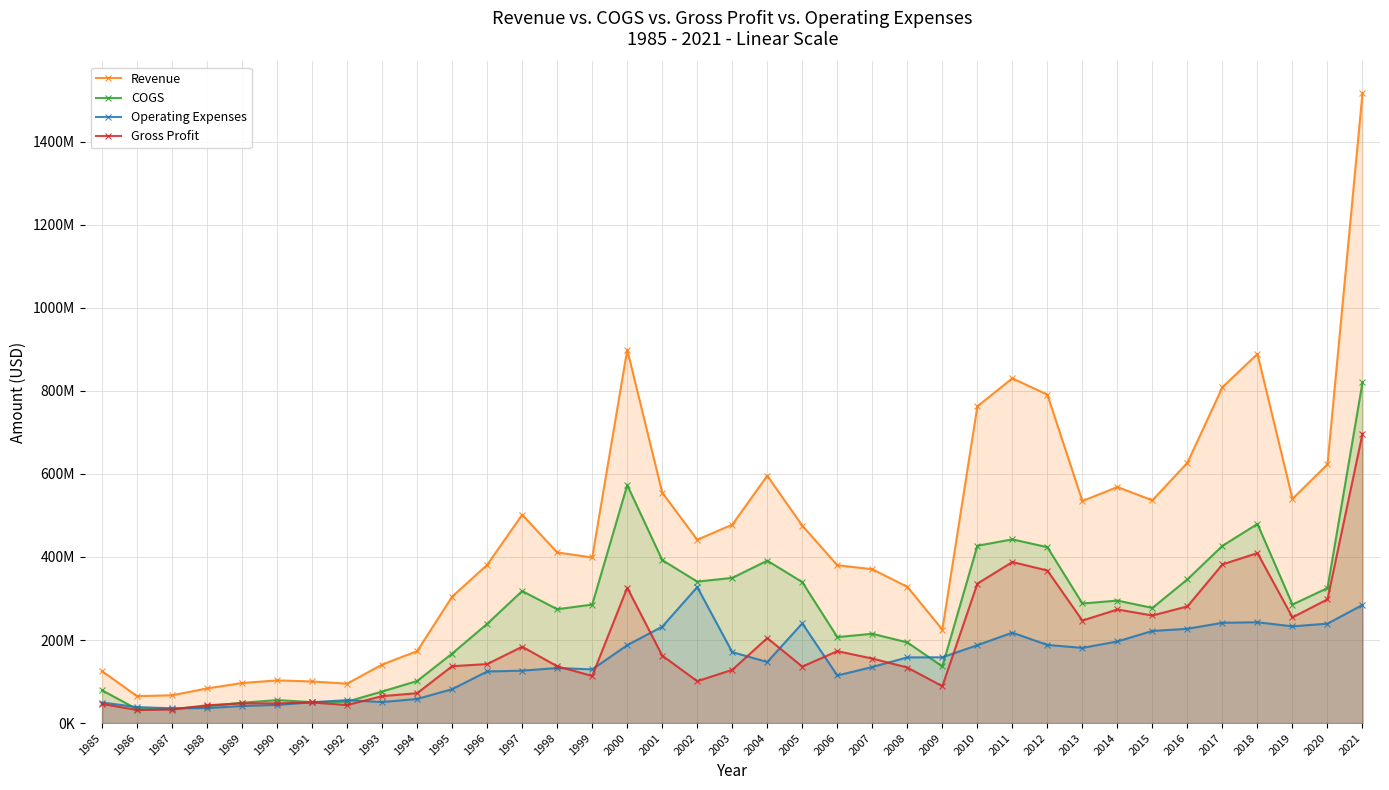

Reading left to right, extract all data points from this chart.

Revenue: 1985=125100000	1986=64800000	1987=66900000	1988=83500000	1989=96500000	1990=102800000	1991=100200000	1992=95000000	1993=140900000	1994=173300000	1995=304500000	1996=381200000	1997=501900000	1998=411000000	1999=398900000	2000=899300000	2001=555000000	2002=441600000	2003=477900000	2004=595900000	2005=475500000	2006=380300000	2007=370500000	2008=328100000	2009=225200000	2010=762800000	2011=830400000	2012=791000000	2013=534900000	2014=568600000	2015=536471000	2016=627192000	2017=809041000	2018=889121000	2019=540052000	2020=623176000	2021=1517664000
COGS: 1985=79000000	1986=33400000	1987=34300000	1988=40600000	1989=49000000	1990=55300000	1991=50600000	1992=51600000	1993=76000000	1994=101300000	1995=167500000	1996=239100000	1997=318000000	1998=274200000	1999=285400000	2000=573200000	2001=392600000	2002=340700000	2003=349700000	2004=391200000	2005=339500000	2006=207100000	2007=215100000	2008=194300000	2009=136400000	2010=427100000	2011=442500000	2012=423600000	2013=288000000	2014=295000000	2015=277379000	2016=346156000	2017=426947000	2018=479680000	2019=285462000	2020=325201000	2021=820678000
Operating Expenses: 1985=49500000	1986=38500000	1987=35600000	1988=36200000	1989=41100000	1990=43800000	1991=50100000	1992=55300000	1993=50600000	1994=58100000	1995=81700000	1996=124300000	1997=126200000	1998=132600000	1999=129300000	2000=187637000	2001=232254000	2002=327496000	2003=170787000	2004=147060000	2005=240126000	2006=114575000	2007=135100000	2008=158200000	2009=158400000	2010=187600000	2011=217800000	2012=188200000	2013=181100000	2014=196600000	2015=221841000	2016=227083000	2017=241585000	2018=242809000	2019=232980000	2020=239466000	2021=284539000
Gross Profit: 1985=46100000	1986=31400000	1987=32600000	1988=42900000	1989=47500000	1990=47500000	1991=49600000	1992=43400000	1993=64900000	1994=72000000	1995=137000000	1996=142100000	1997=183900000	1998=136800000	1999=113500000	2000=326100000	2001=162400000	2002=100900000	2003=128200000	2004=204700000	2005=136000000	2006=173200000	2007=155400000	2008=133800000	2009=88800000	2010=335700000	2011=387900000	2012=367400000	2013=246900000	2014=273600000	2015=259092000	2016=281036000	2017=382094000	2018=409441000	2019=254590000	2020=297975000	2021=696986000